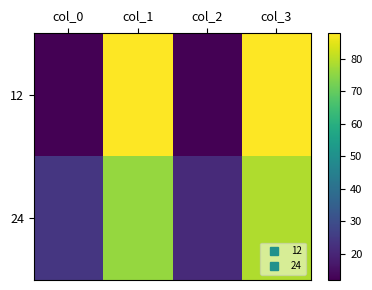

What is the maximum value shown in the chart?

88